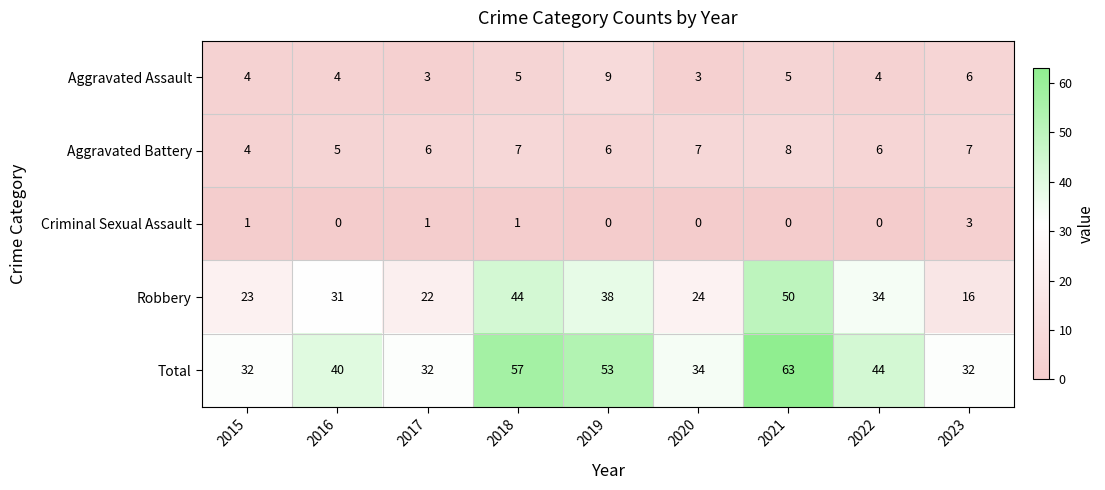

Count the Criminal Sexual Assault values in the range 0 to 1.

8